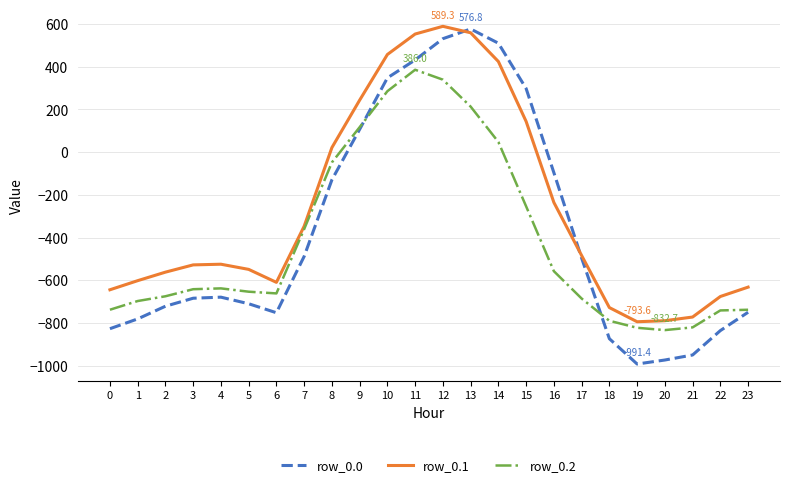

What is the difference between the highest and lowest values at 6?

142.2